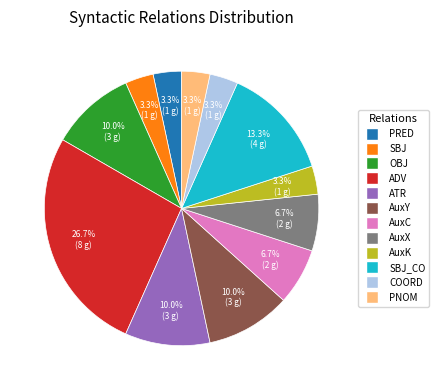

Does any single category account for the majority?

No